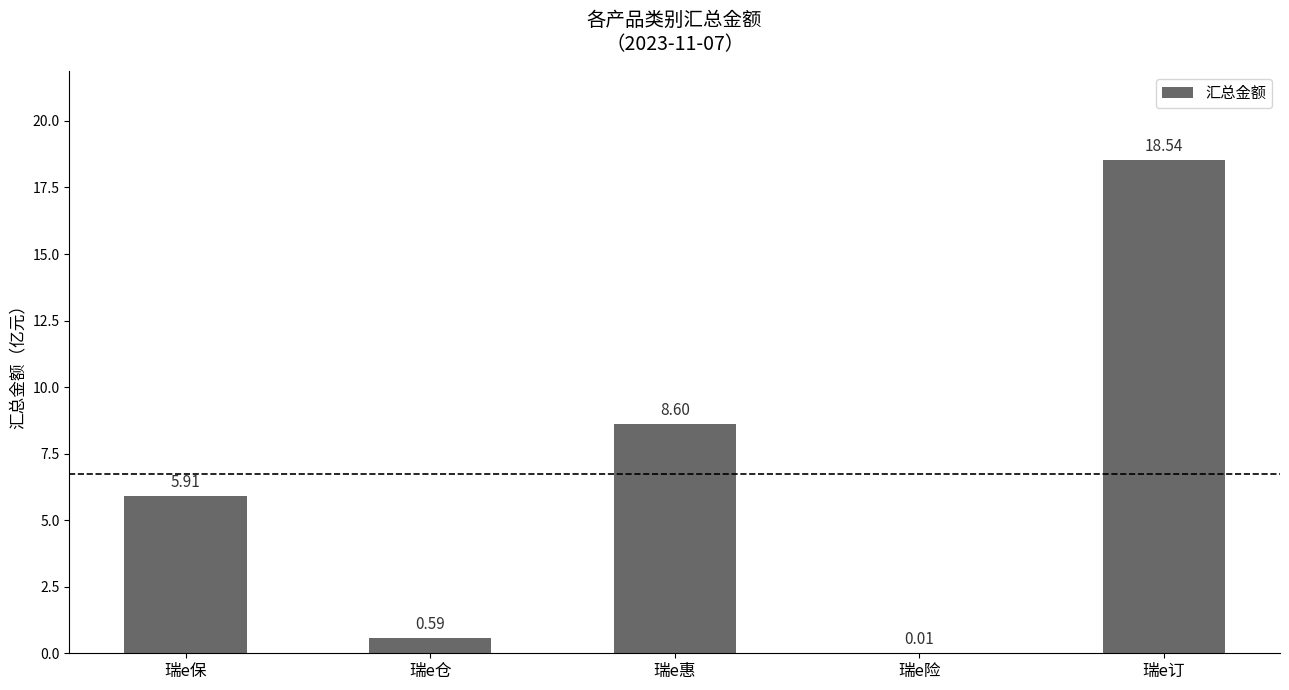

Which label corresponds to the largest value in the chart?

瑞e订